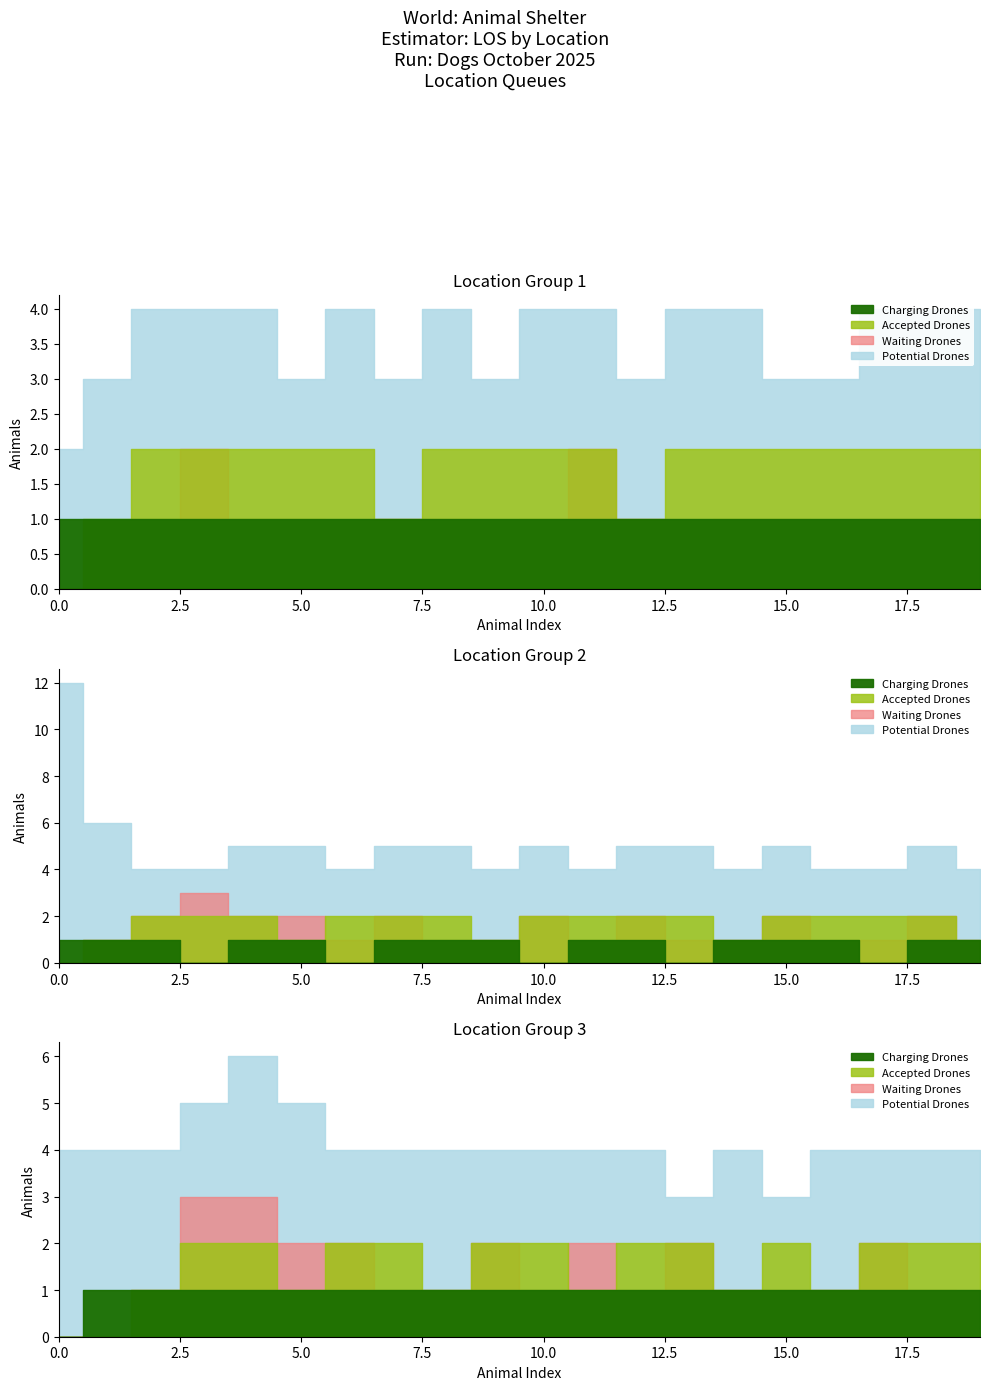

How many series are shown in this chart?

4